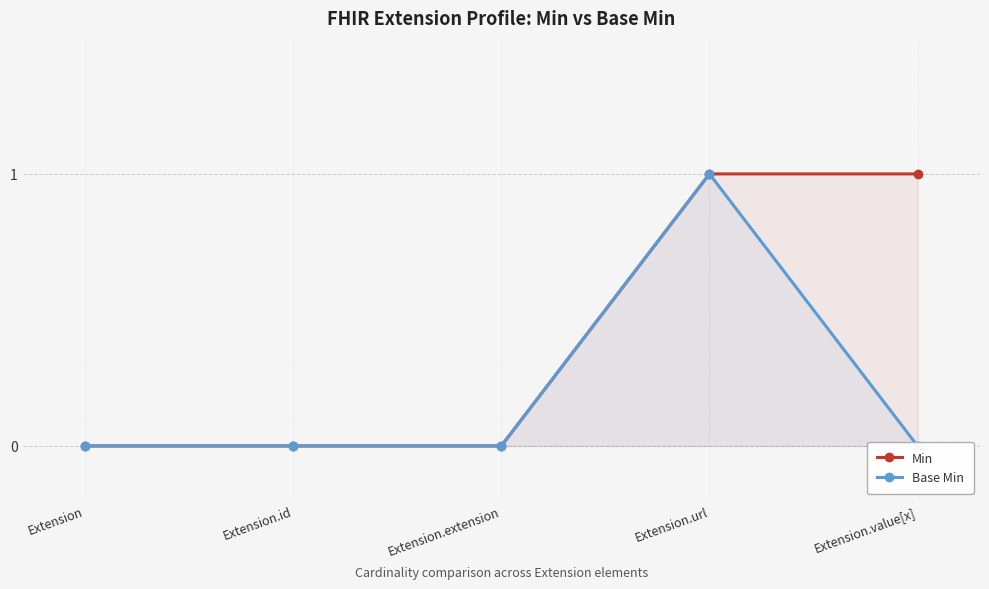

What value does the Min series have at Extension.url?

1